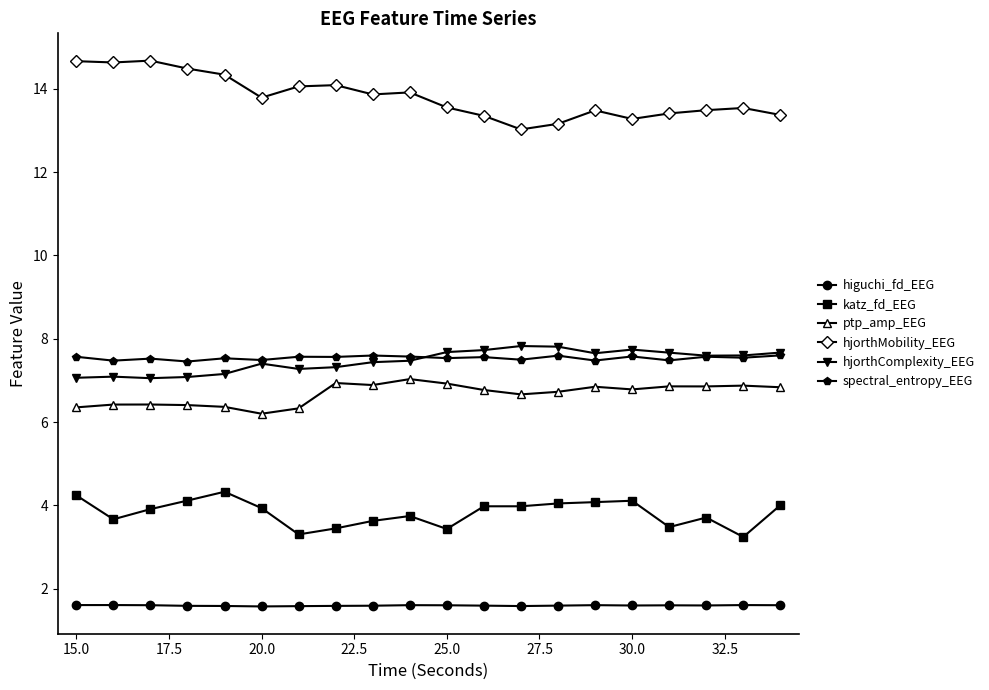

What is the value of the katz_fd_EEG point at the 5th from the left?

4.3